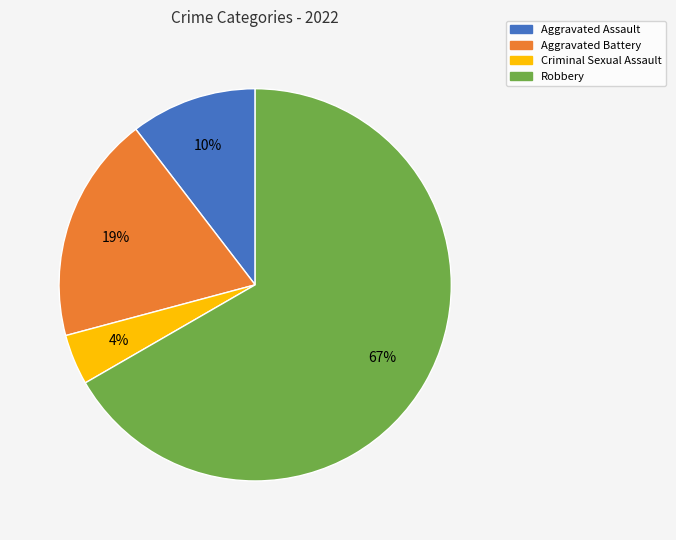

What percentage is the Aggravated Battery slice, to the nearest percent?

19%